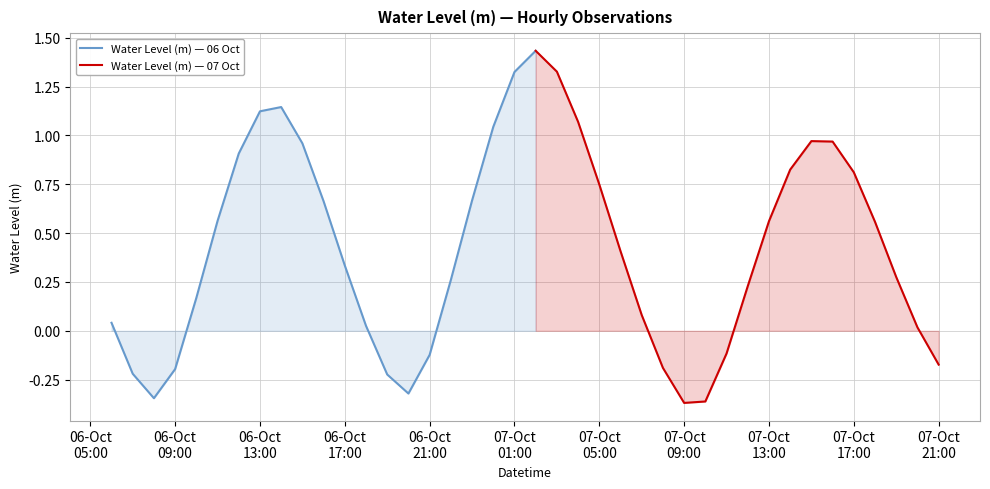

At which label does the data first exceed 0?

2023-10-06 06:00:00